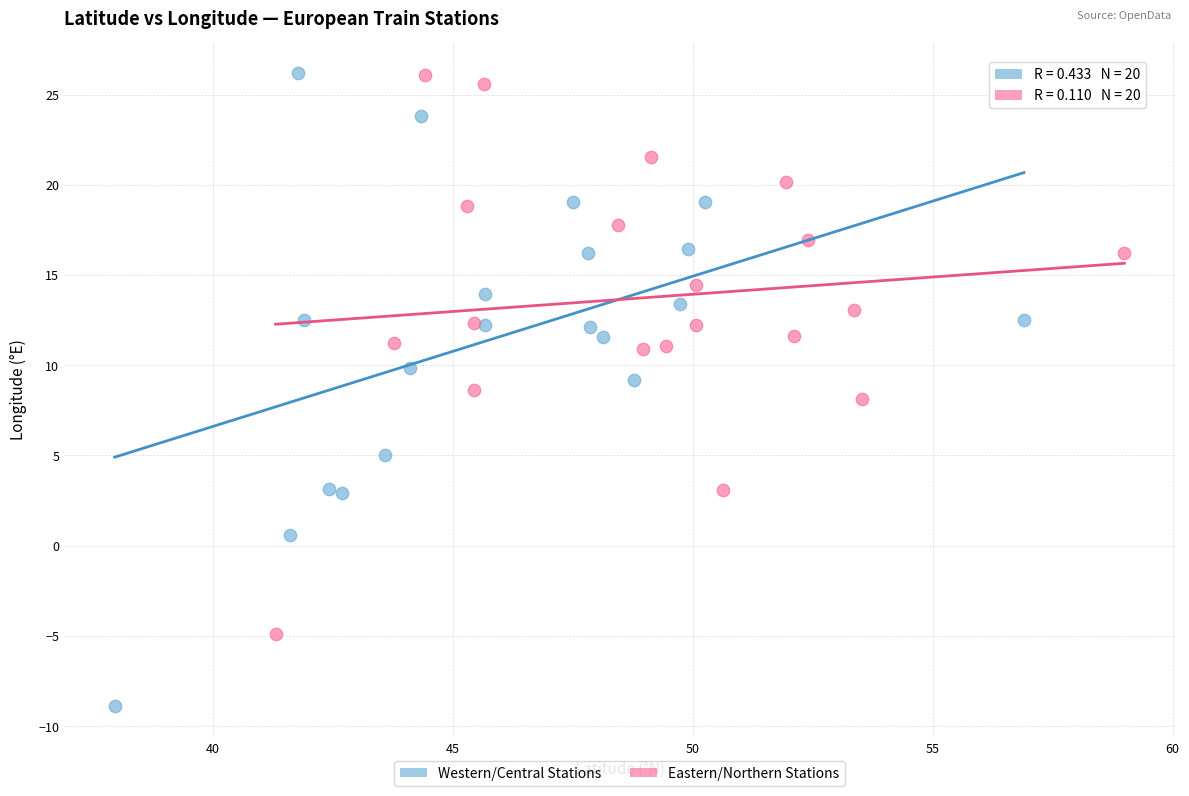

What are all the series names shown in the legend?

Western/Central Stations, Eastern/Northern Stations